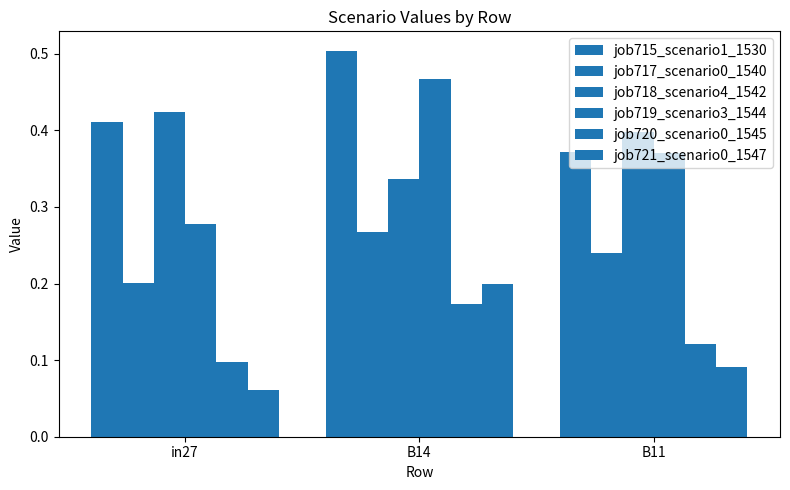

The value of job717_scenario0_1540 at B14 is 0.3. True or false?

True